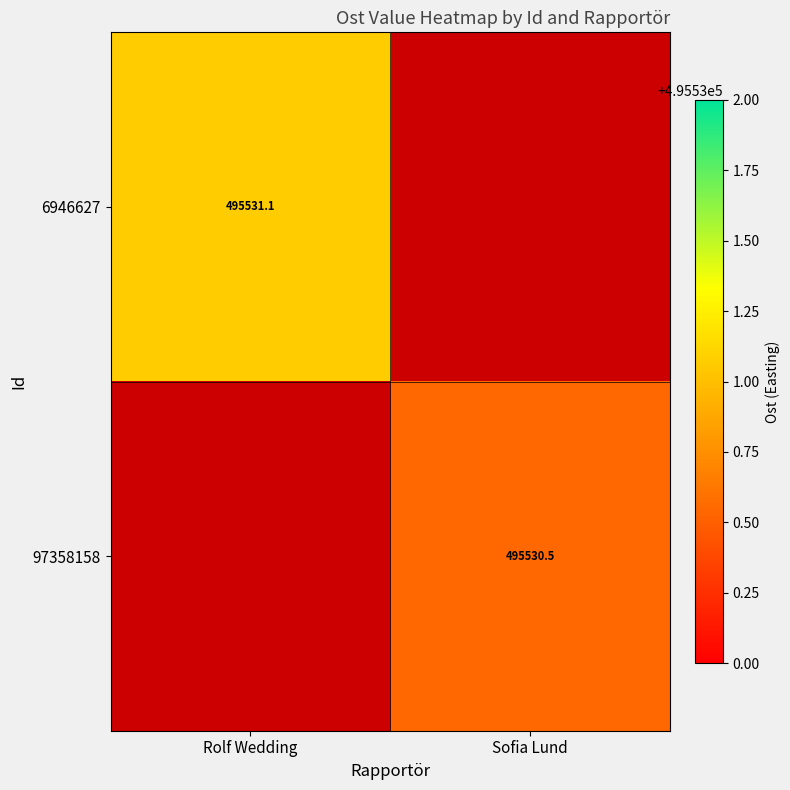

Is the value of 97358158 at Sofia Lund greater than the value of 6946627 at Rolf Wedding?

No